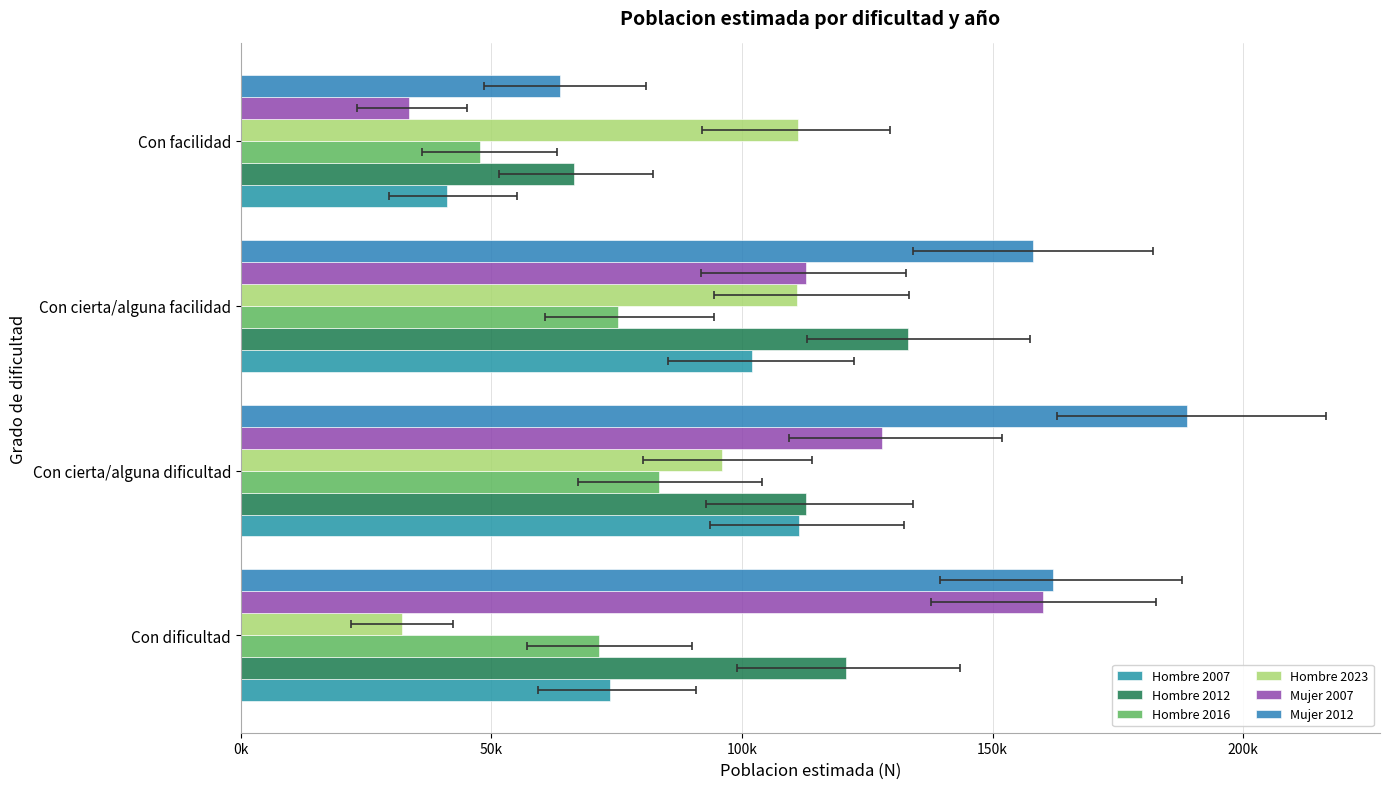

Is the value of Mujer 2007 at Con cierta/alguna dificultad greater than the value of Hombre 2007 at Con cierta/alguna dificultad?

Yes